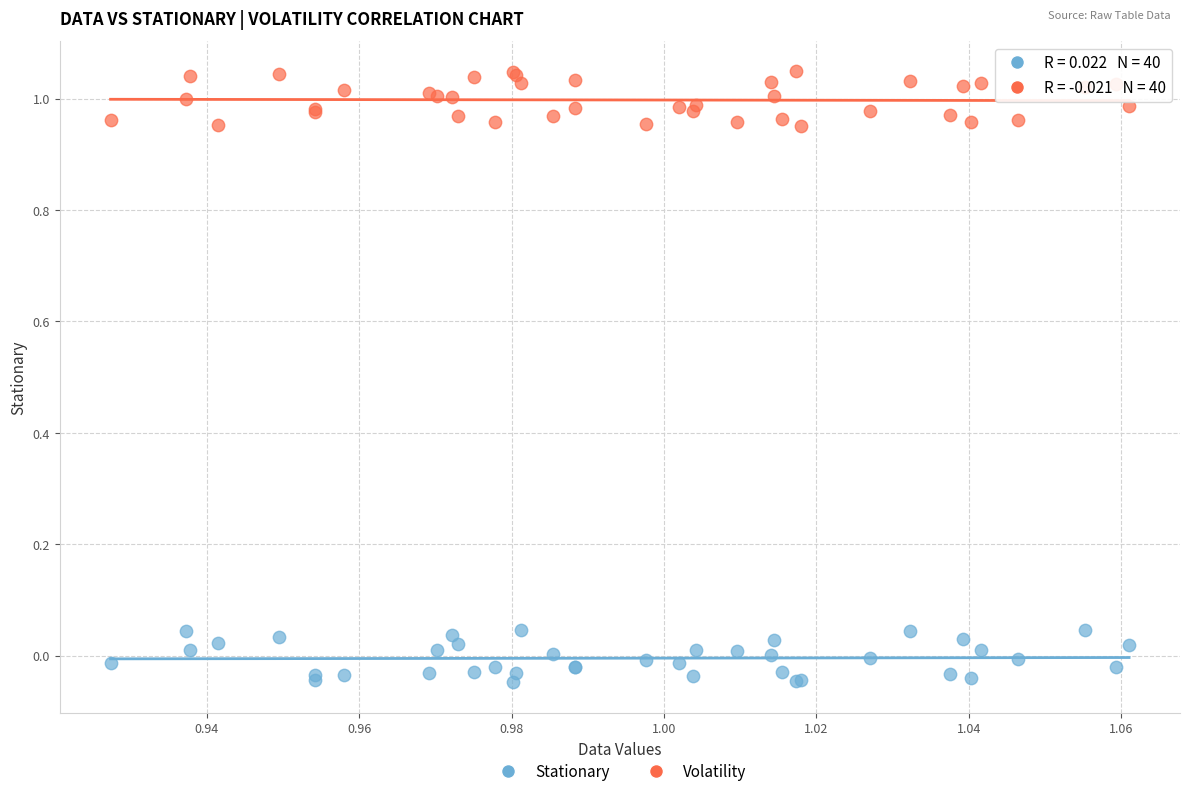

Which series reaches the maximum Y coordinate?

Volatility